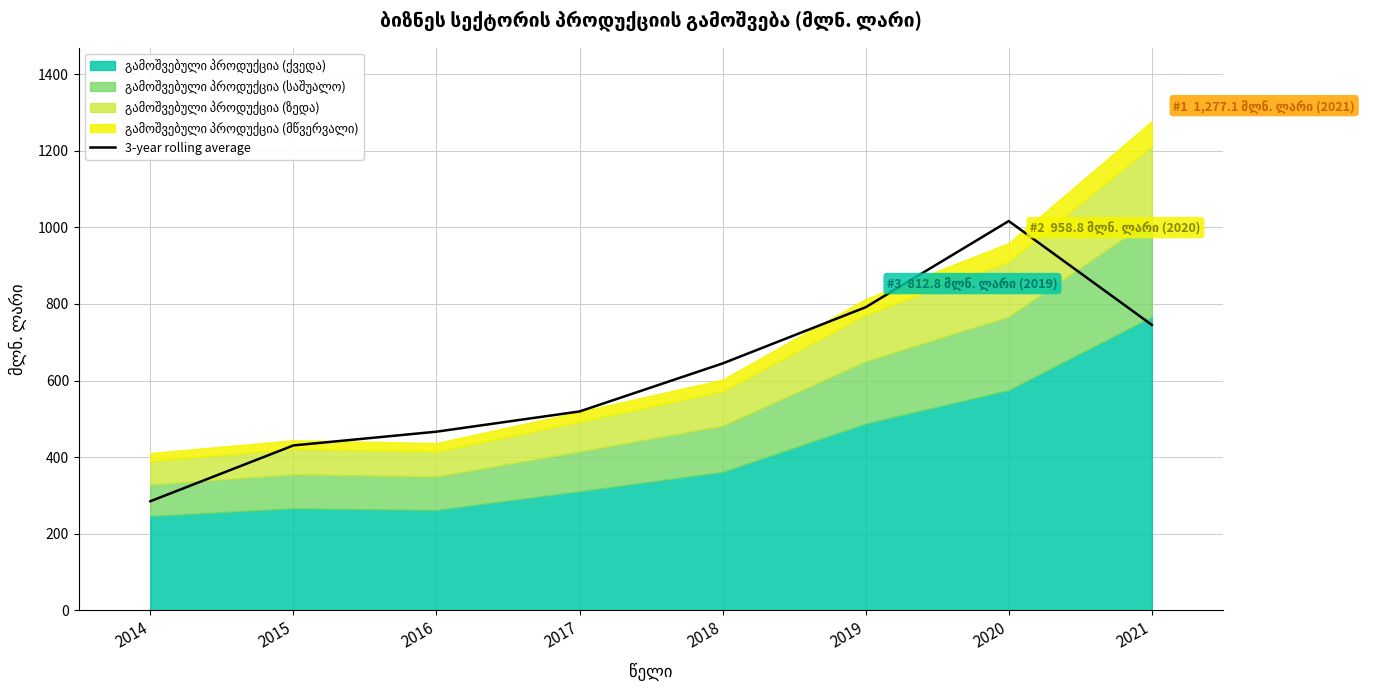

Count the number of values greater than 644.

4